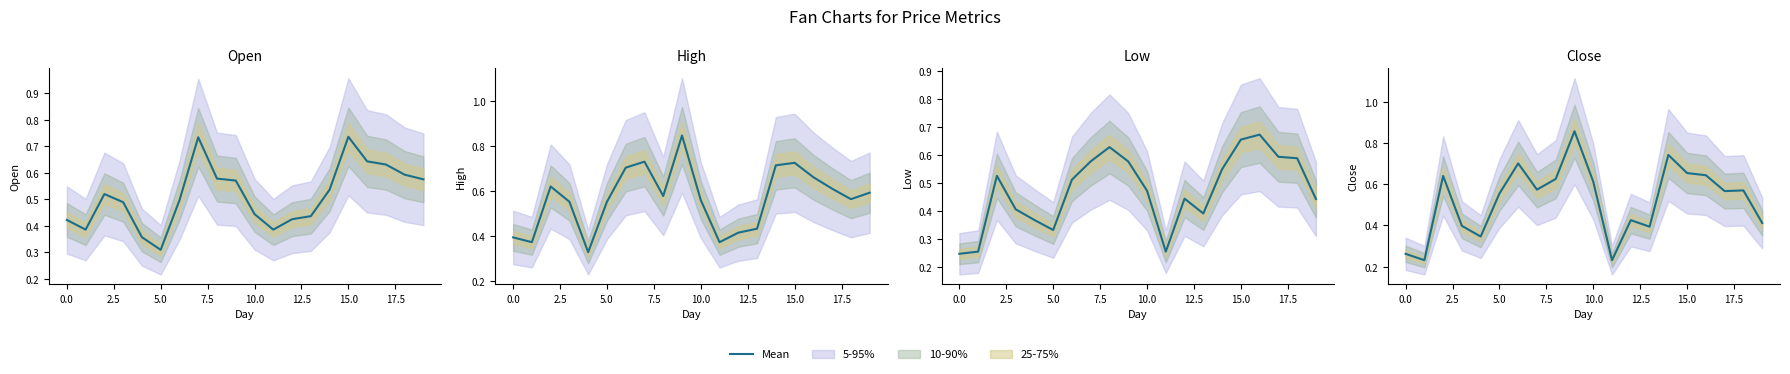

Is it true that the value at 13 is 0.6?

False